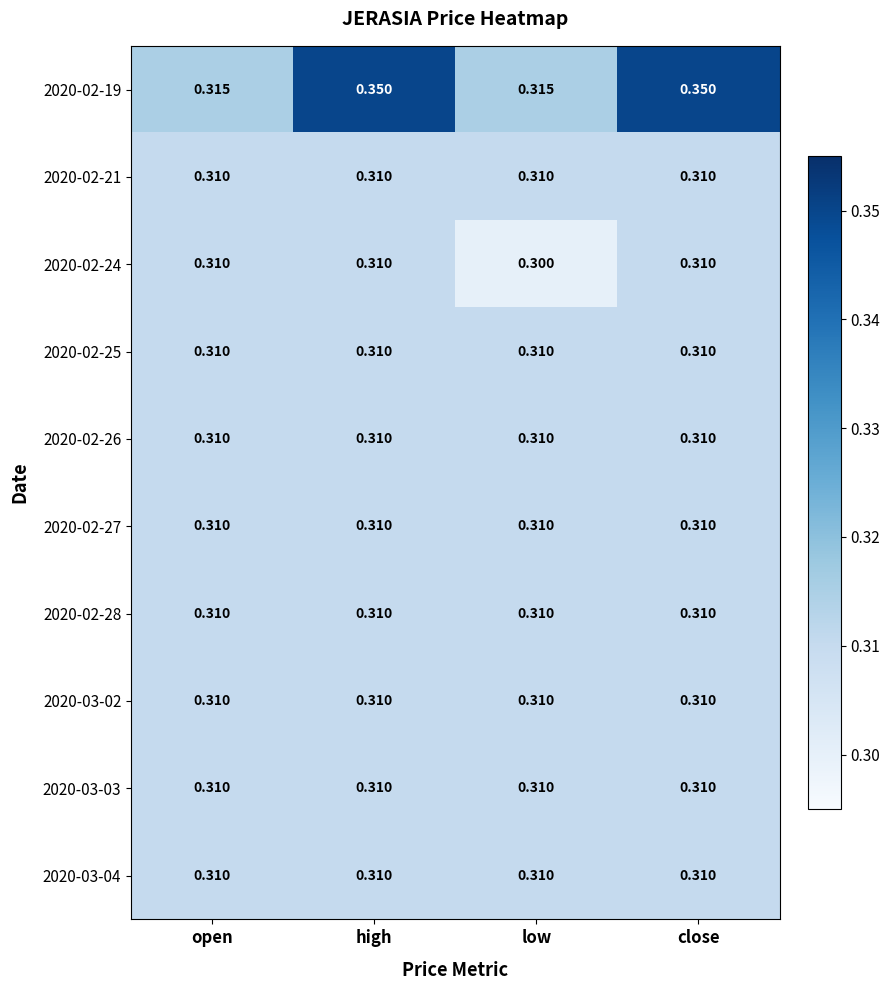

At which category does the chart reach its minimum across all series?

low